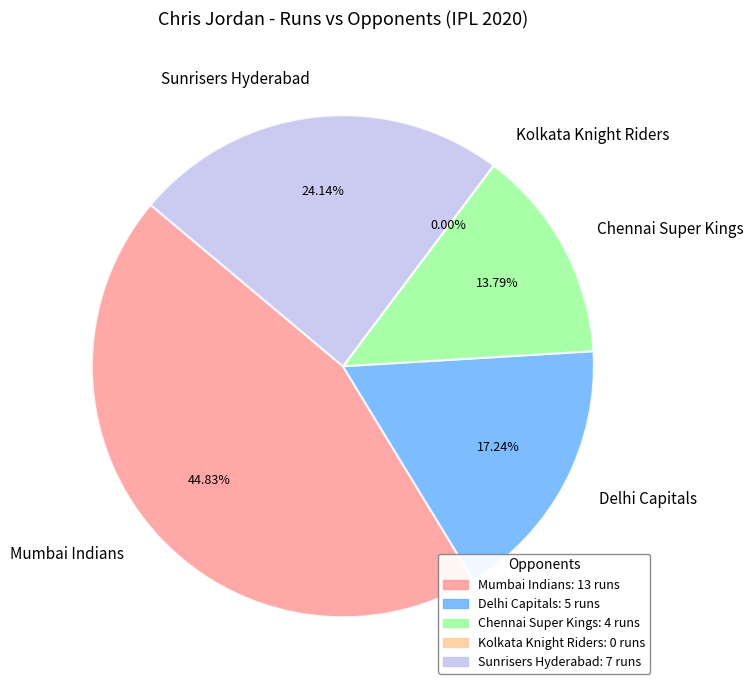

Is there a majority slice in this chart?

No